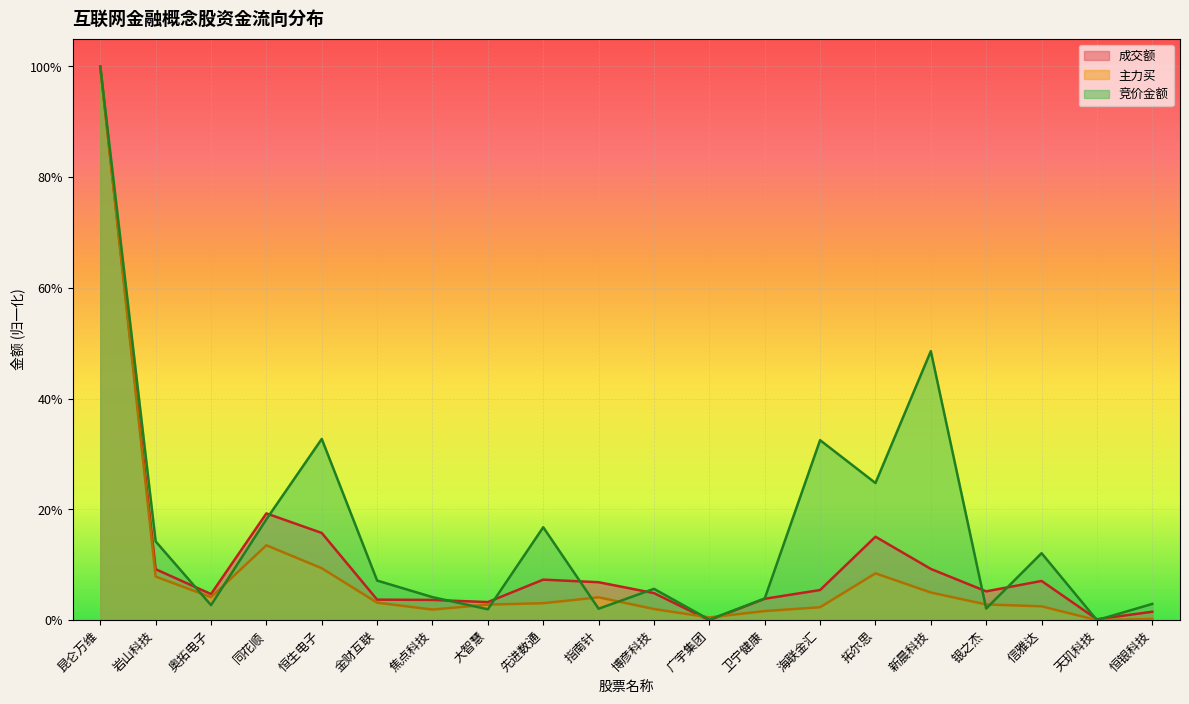

How many lines are shown in the chart?

3